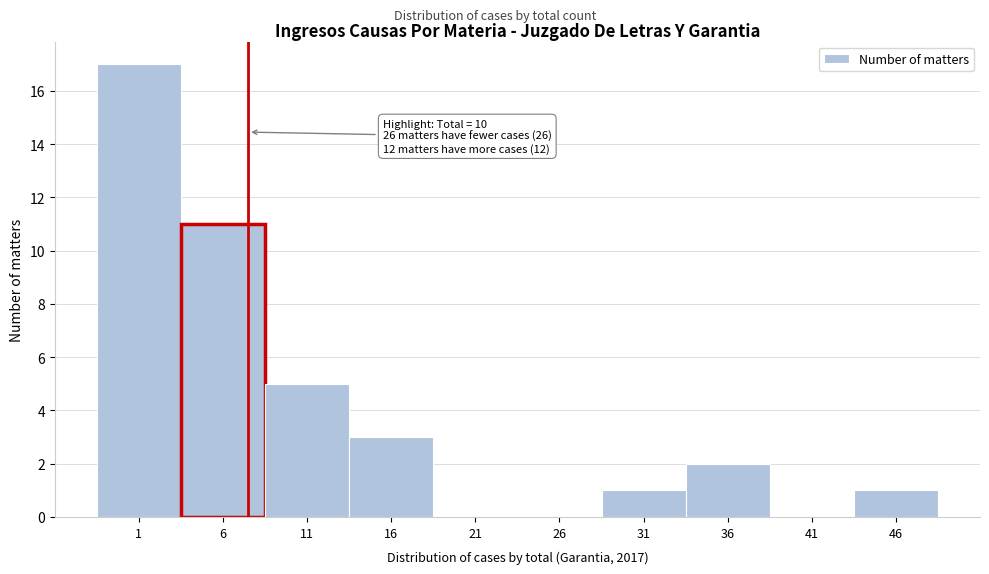

Reading left to right, extract all data points from this chart.

1=17	6=11	11=5	16=3	21=0	26=0	31=1	36=2	41=0	46=1